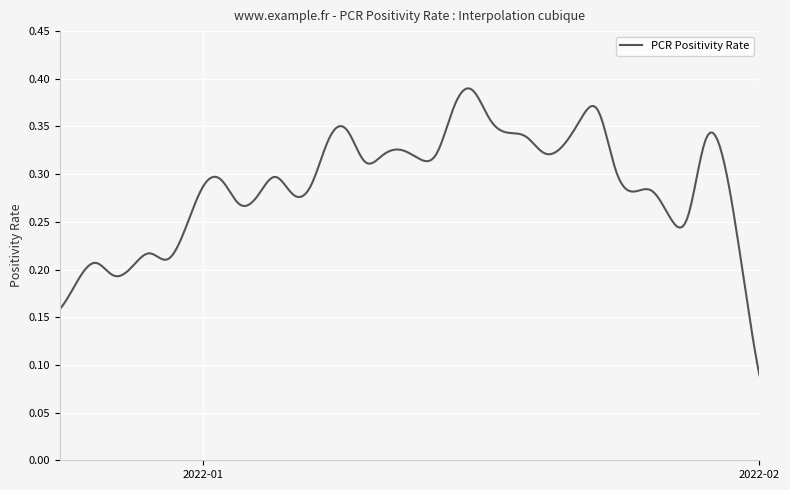

What is the average value?

0.3